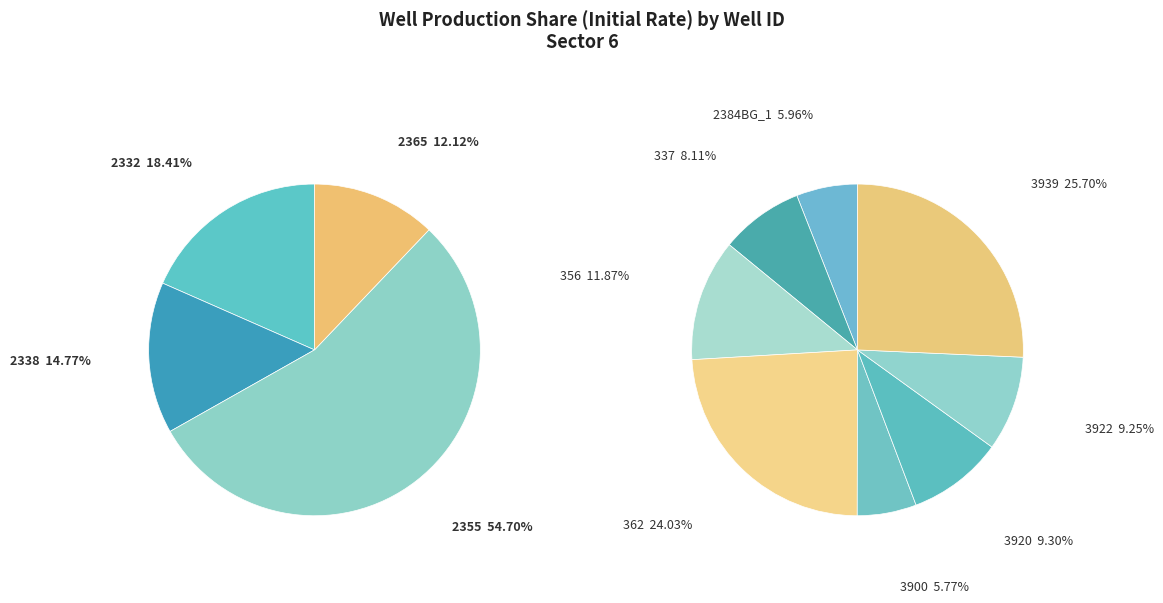

Between 2332 and 3922, which is larger?

2332